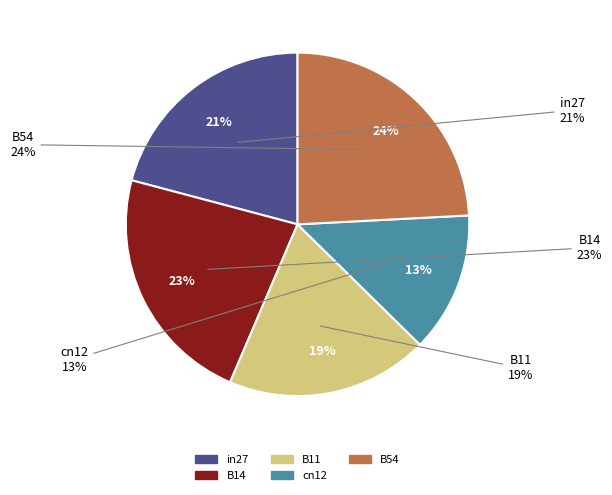

To the nearest percent, what percentage of the pie is in27?

21%